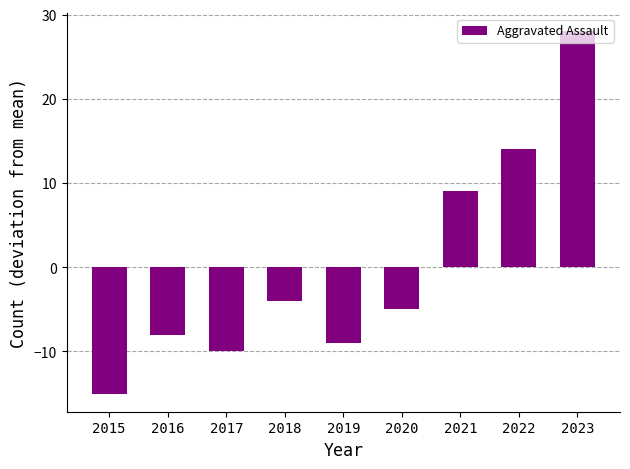

How many data points are above -5?

4